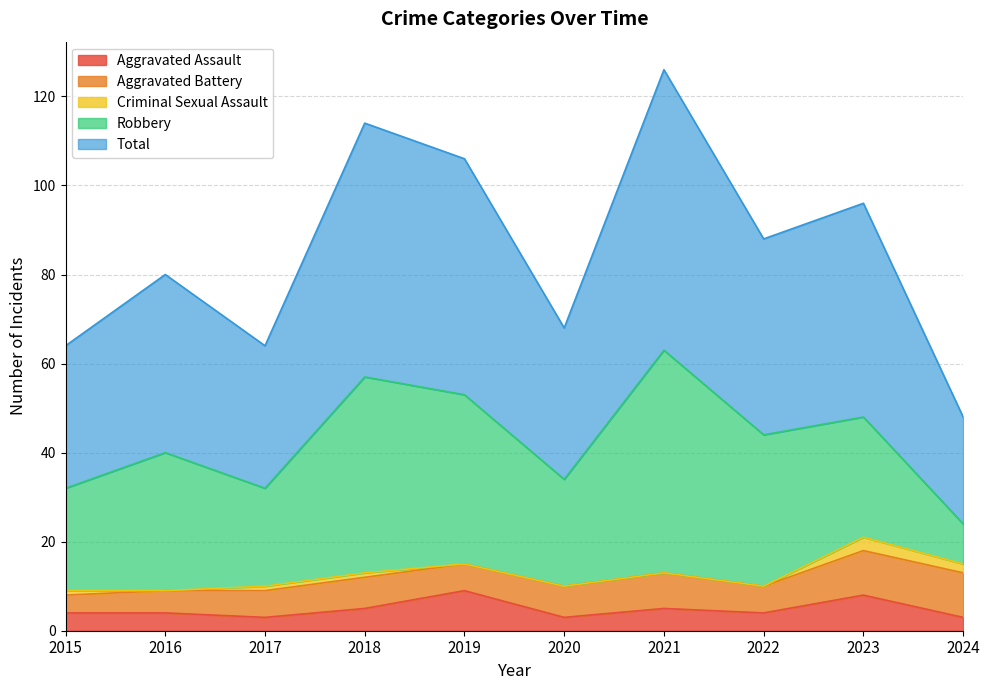

What is the total value across all series at 2016?

80